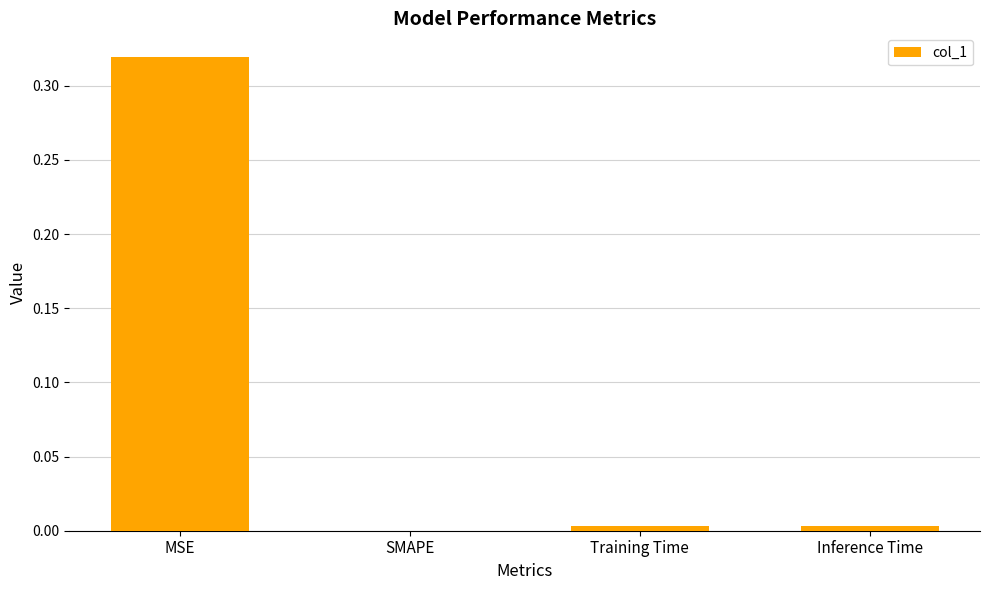

How many categories are shown in the chart?

4